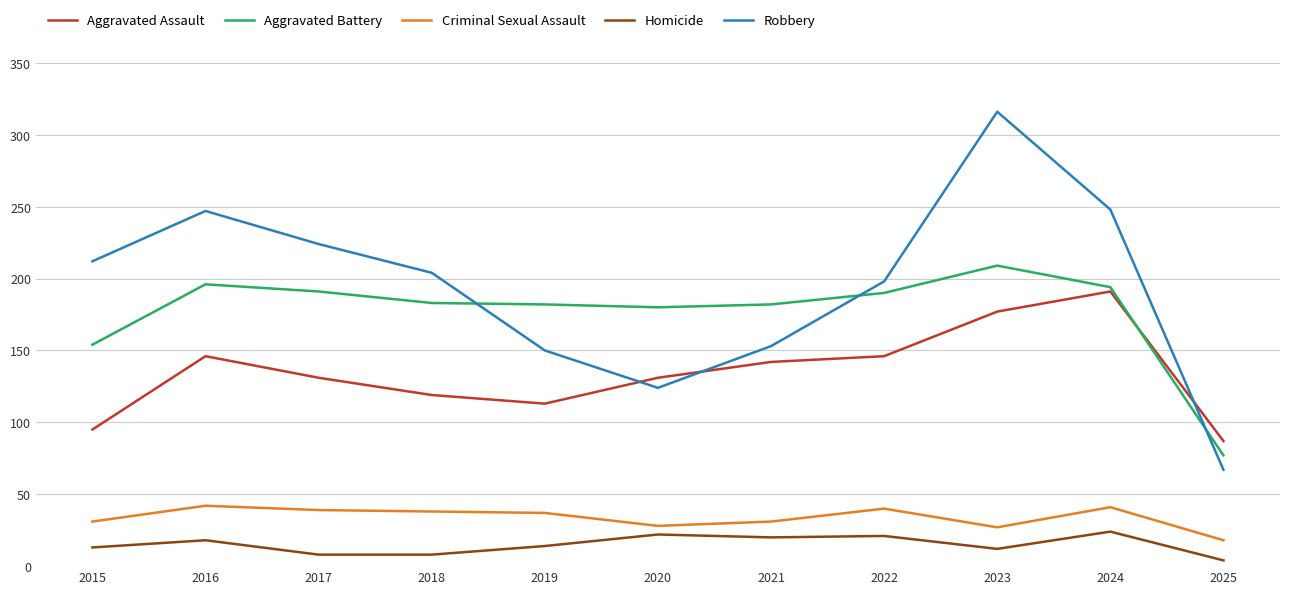

True or false: Aggravated Assault has a value of 38 at 2019.

False